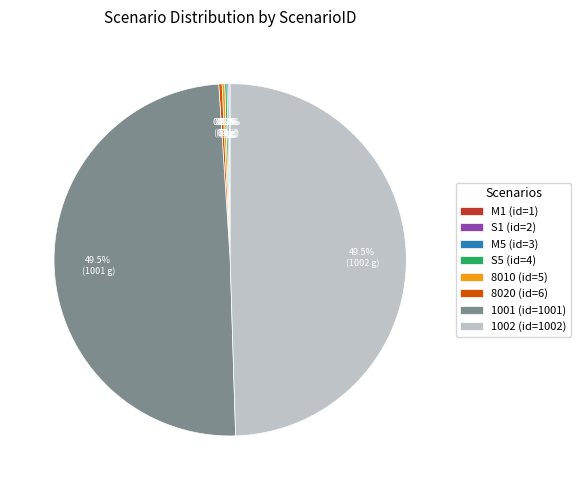

Does any single category account for the majority?

No